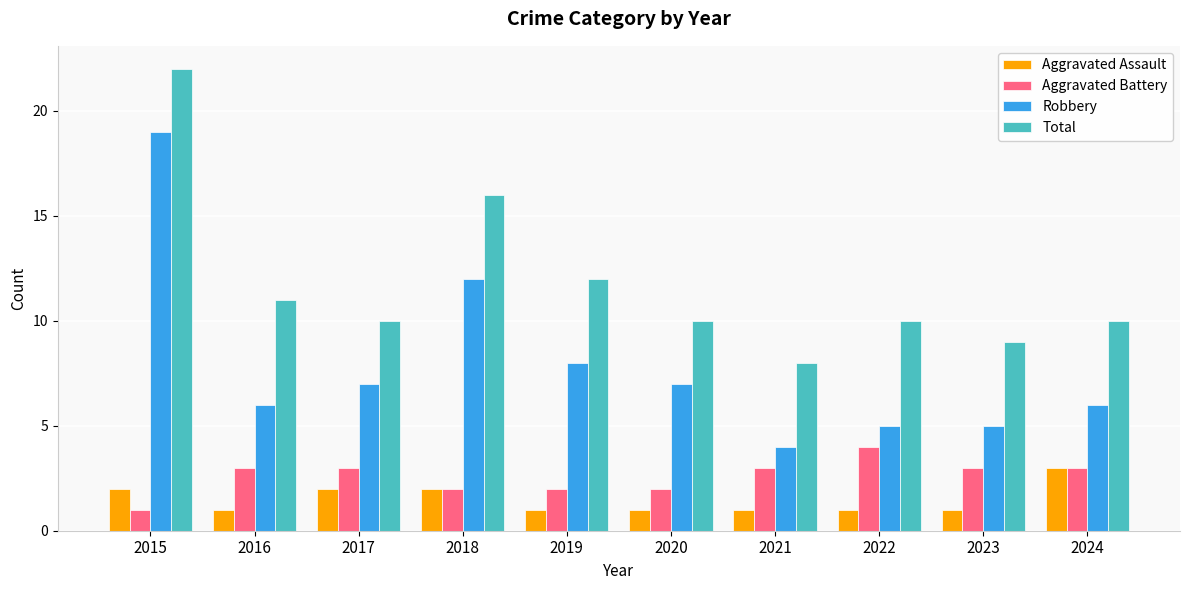

Where does the Robbery series first go above 7?

2015